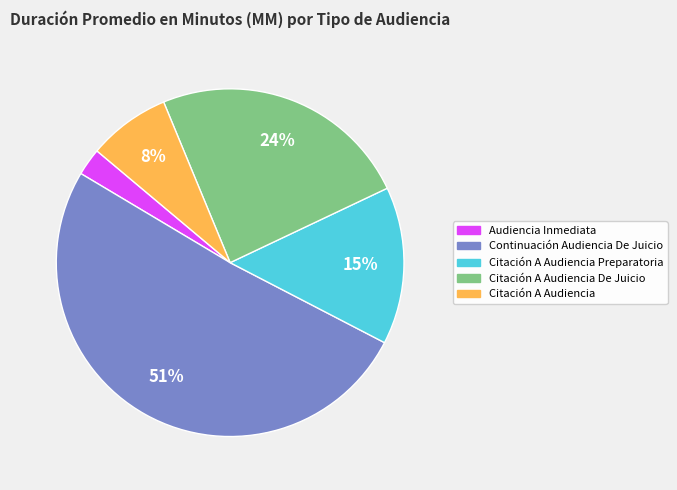

To the nearest percent, what is the average slice percentage?

20%